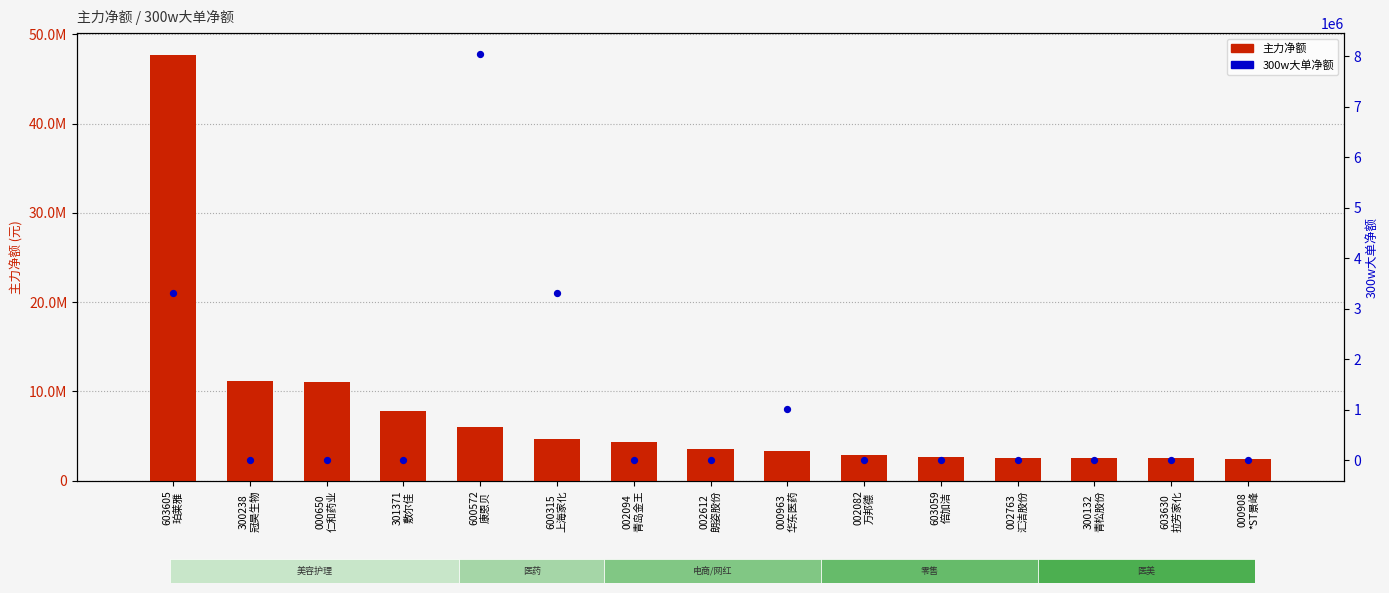

Which series has the largest total across all categories?

主力净额